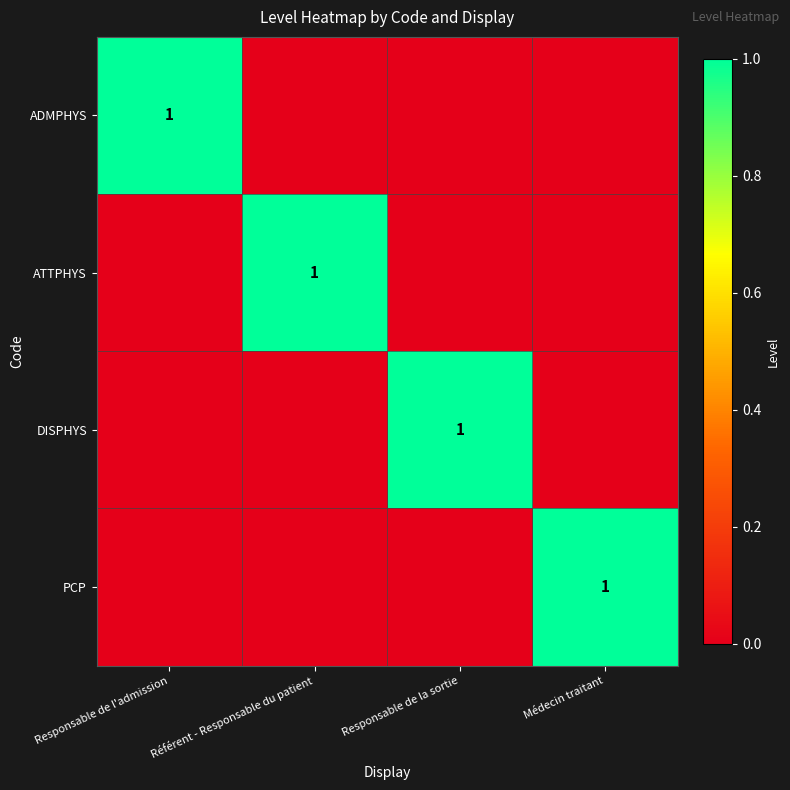

Is it true that ATTPHYS equals 0 at Référent - Responsable du patient?

False